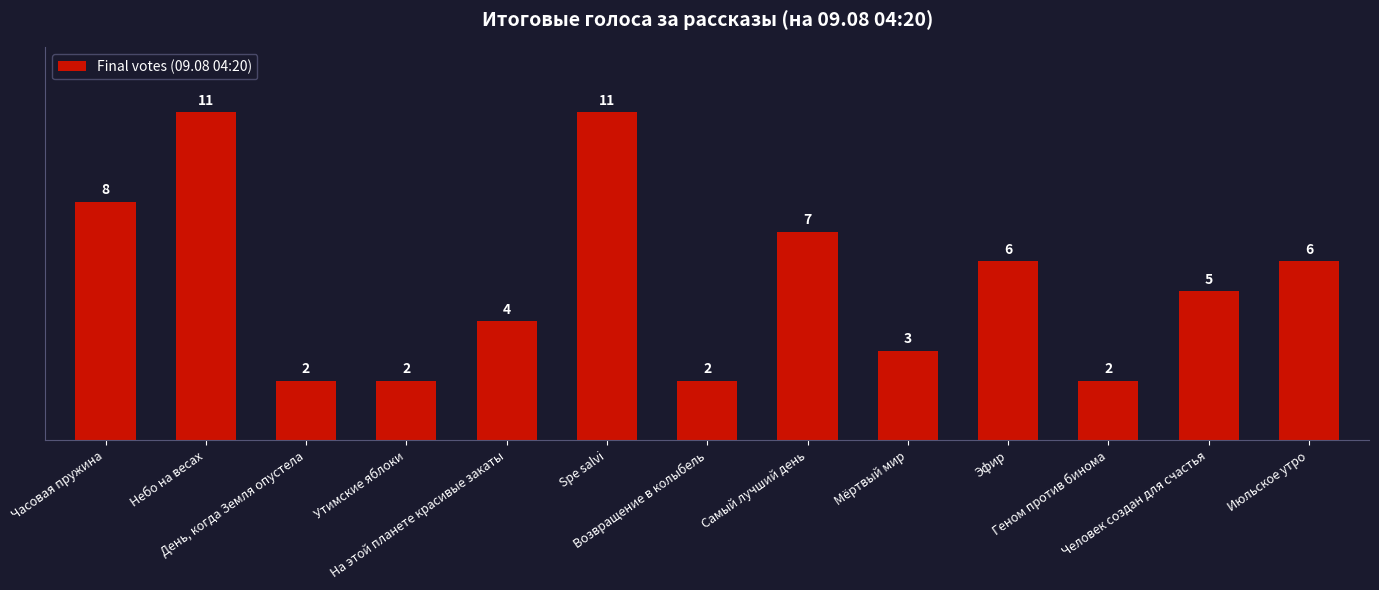

Are the bars grouped side by side (vs. stacked)?

No